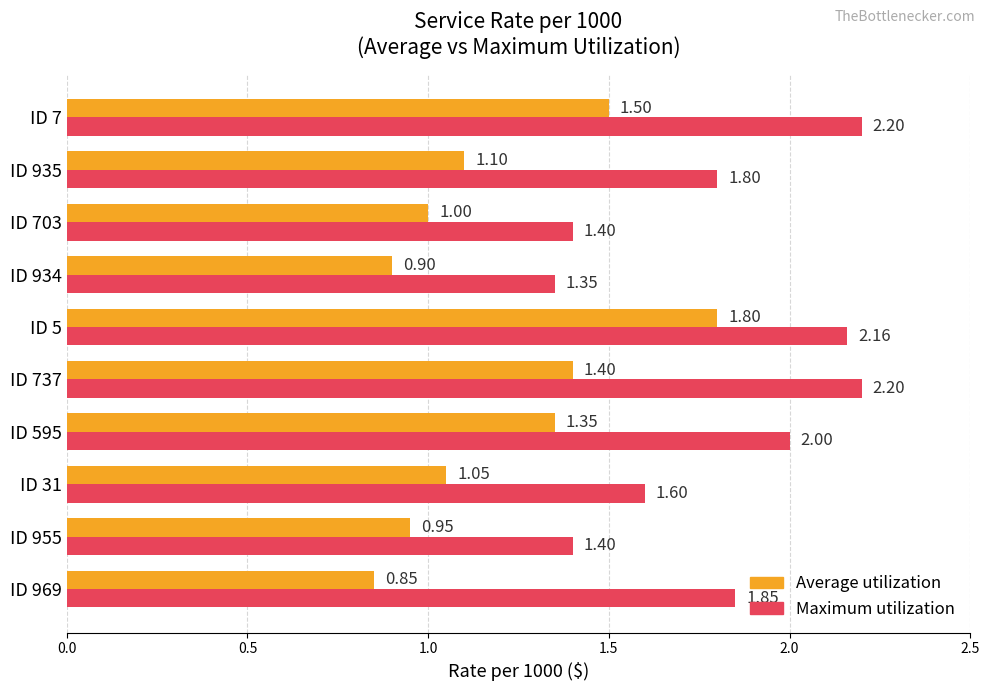

Which series changed the most between ID 969 and ID 703?

Maximum utilization